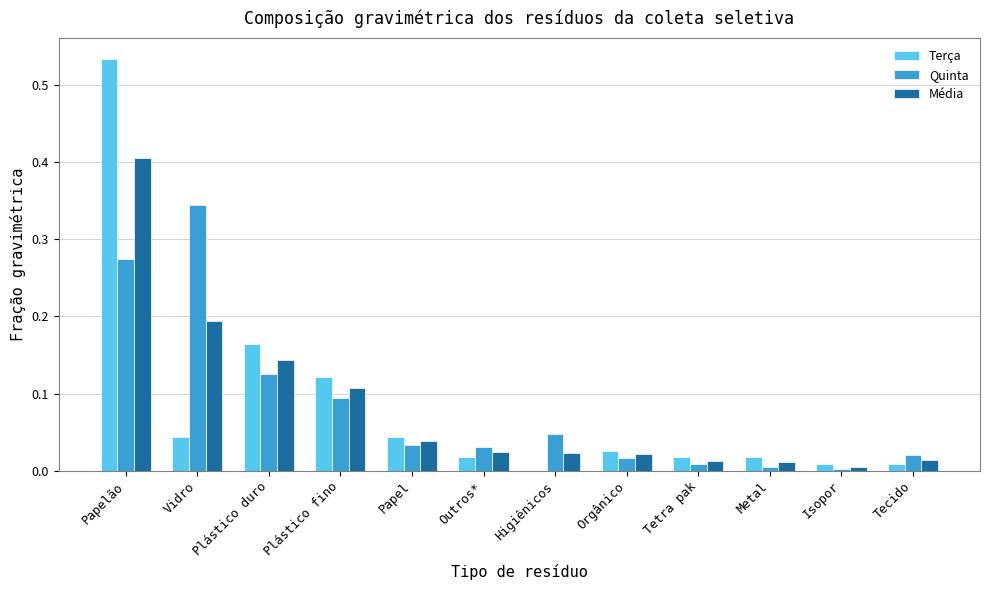

True or false: Quinta has a value of 0.0 at Papel.

True